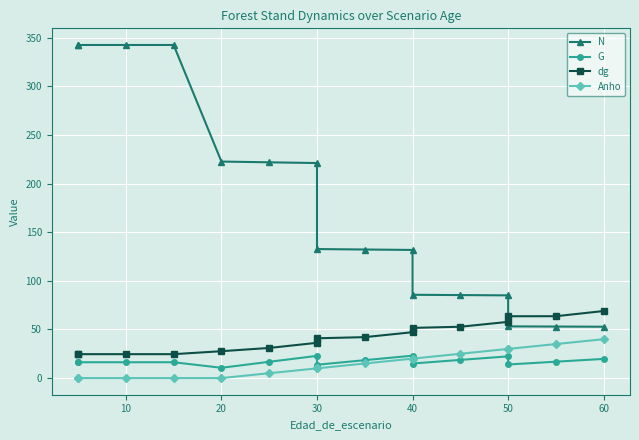

What is the difference between the highest and lowest values at 10?

342.6